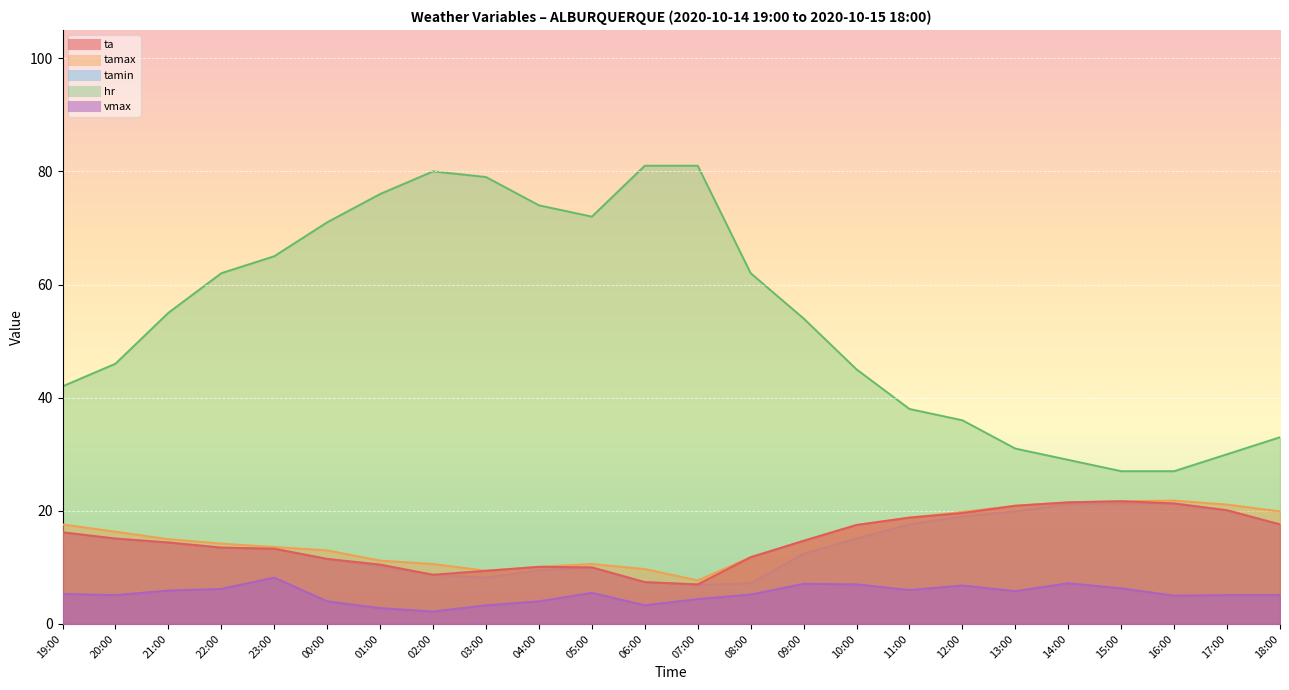

What position from the left is 07:00?

13